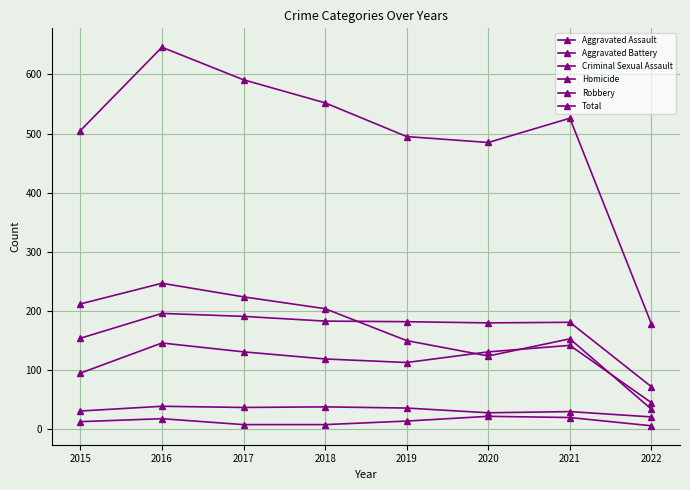

What is the highest value of the Total series?

646